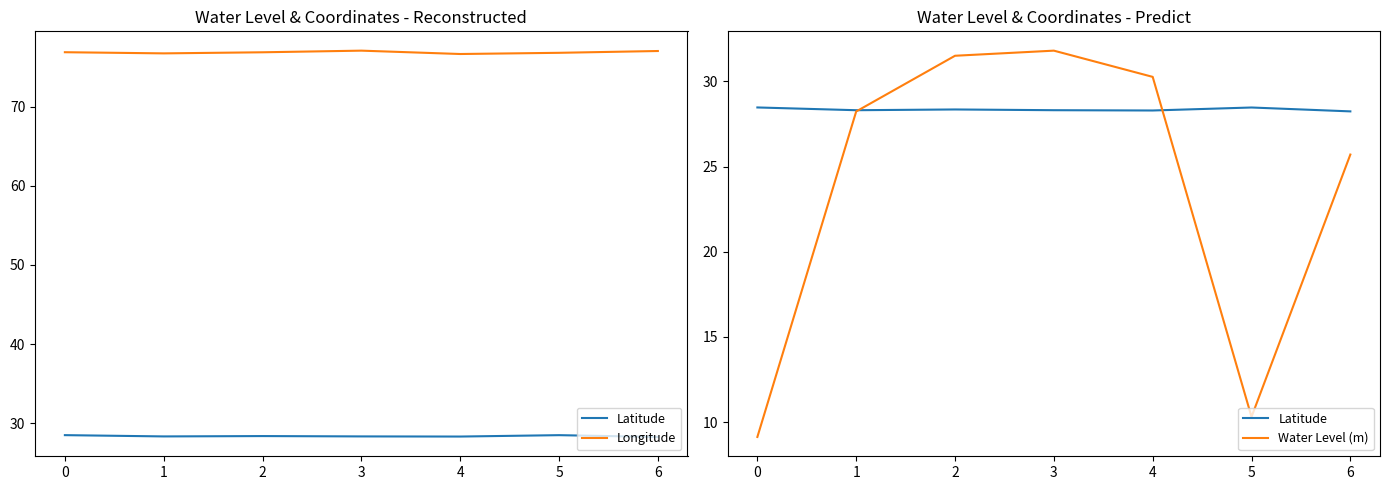

What is the spread (max minus min) of values at 3?

48.8